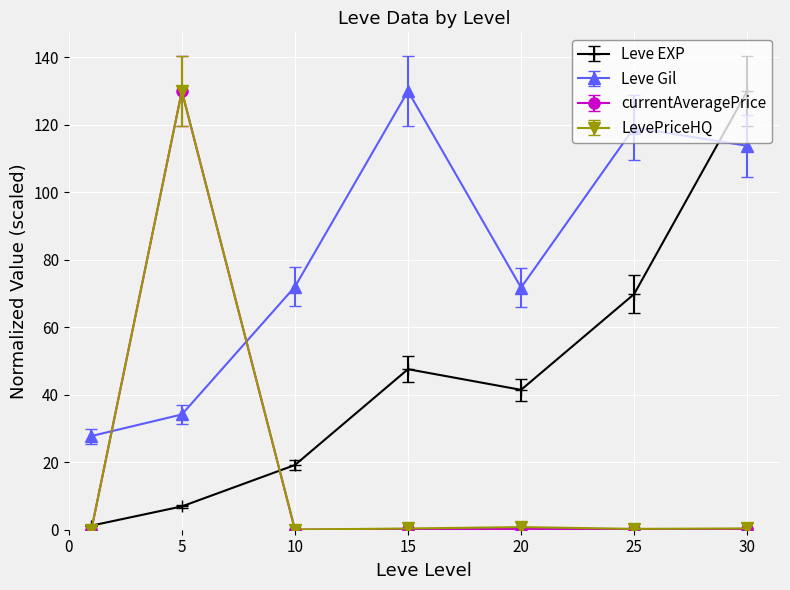

What is the difference between the second highest and second lowest values in the currentAveragePrice series?

0.2